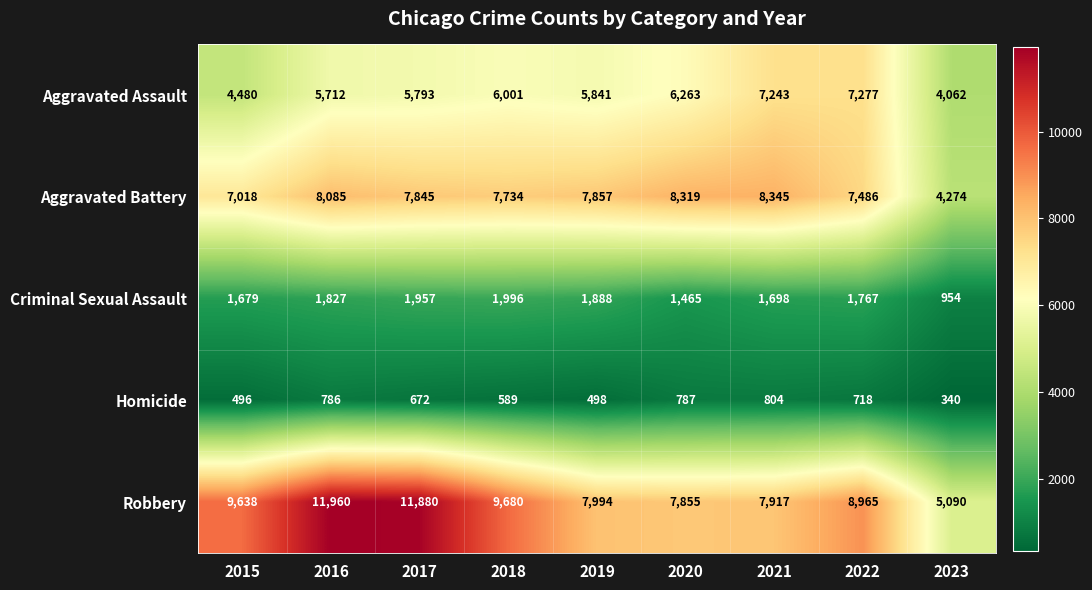

The Robbery series shows 4502 at 2022. True or false?

False